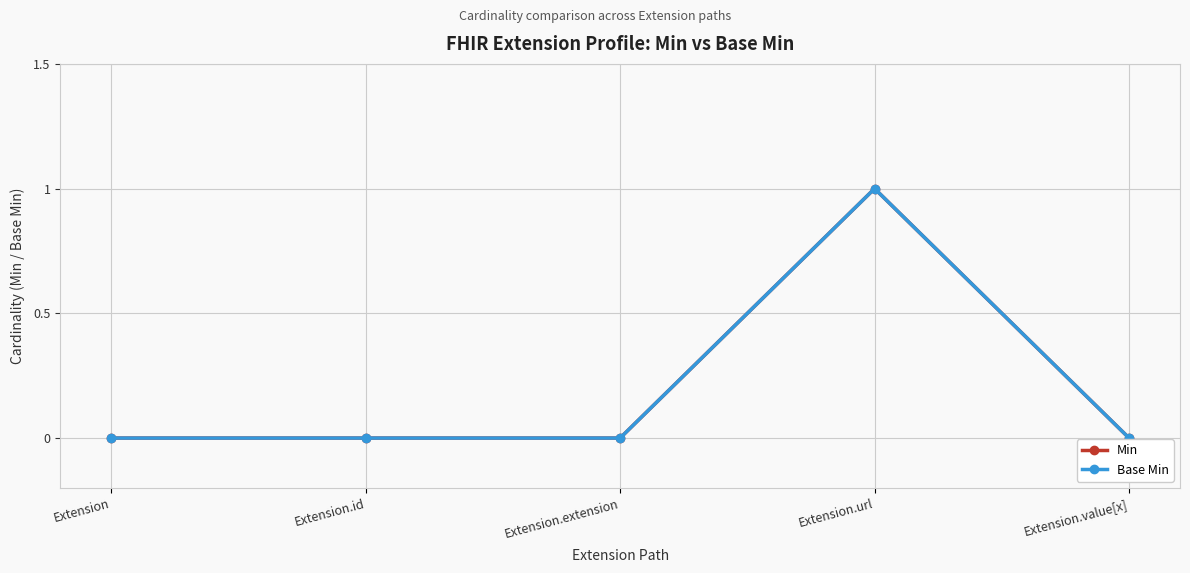

Does the chart have visible grid lines?

Yes